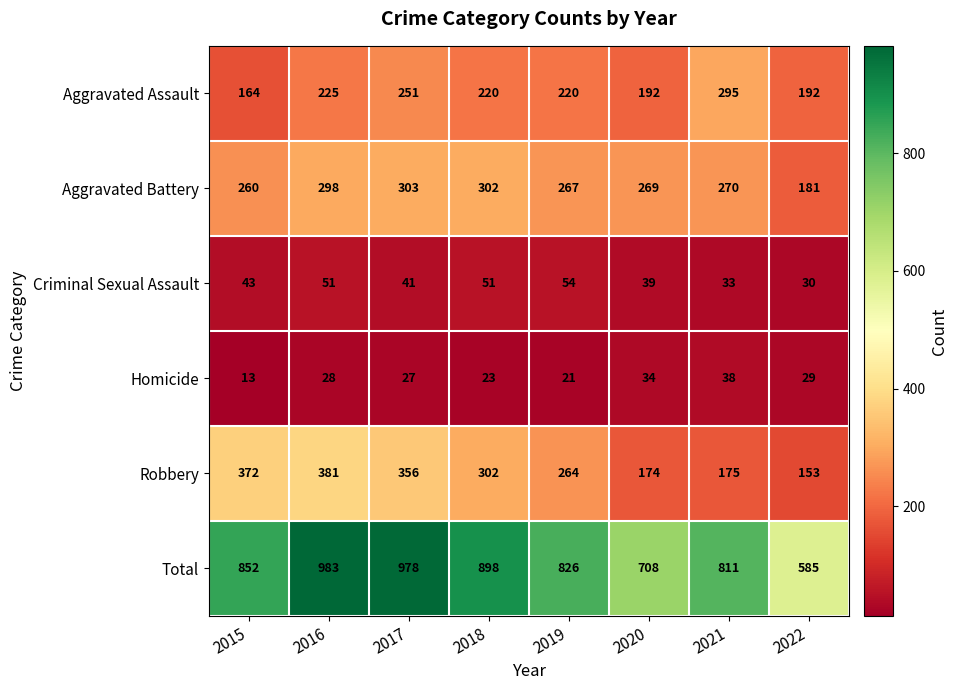

Read the Aggravated Battery value at 2020, to the nearest 50.

250